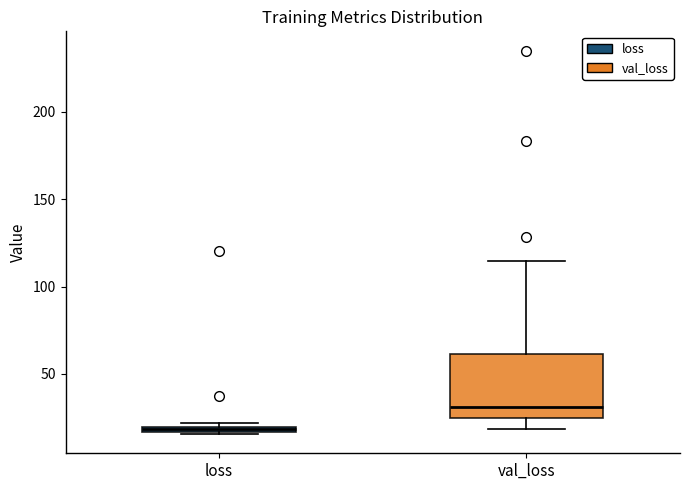

Where does the upper whisker of the box for val_loss end on the y-axis? The values are not printed on the chart, so give them approximately, as read against the axis.

115